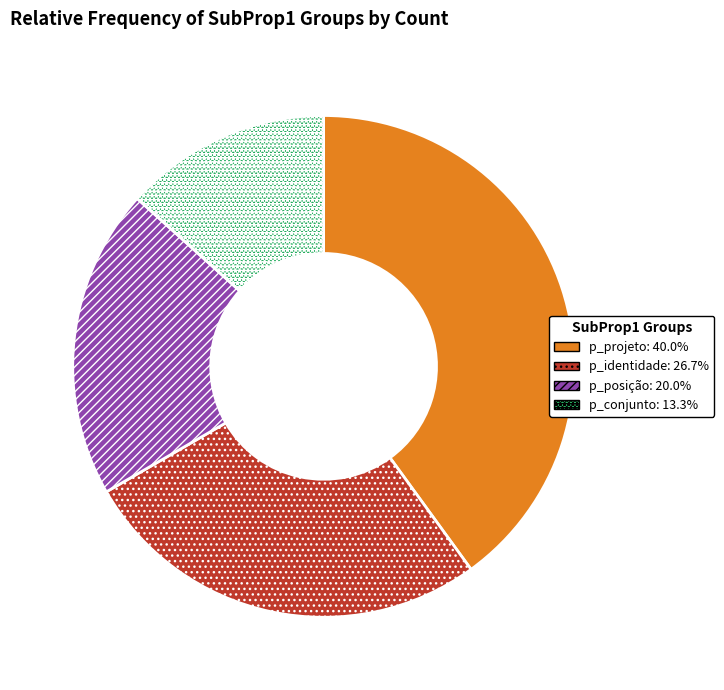

Which slice is the largest?

p_projeto